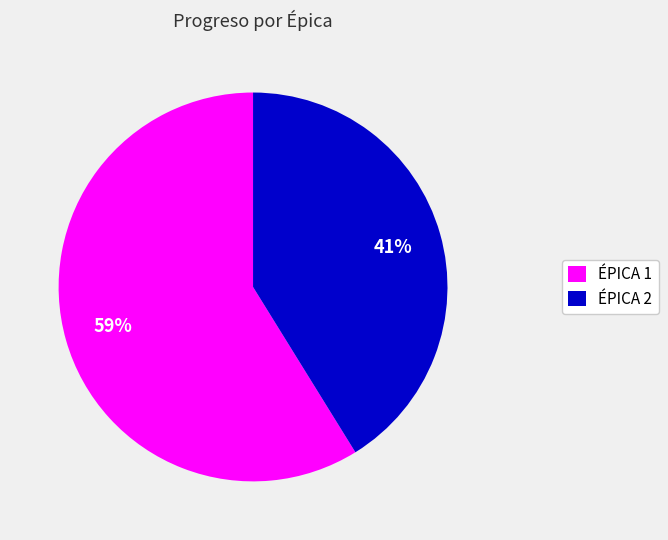

Is it true that ÉPICA 1 is 65% of the pie?

False